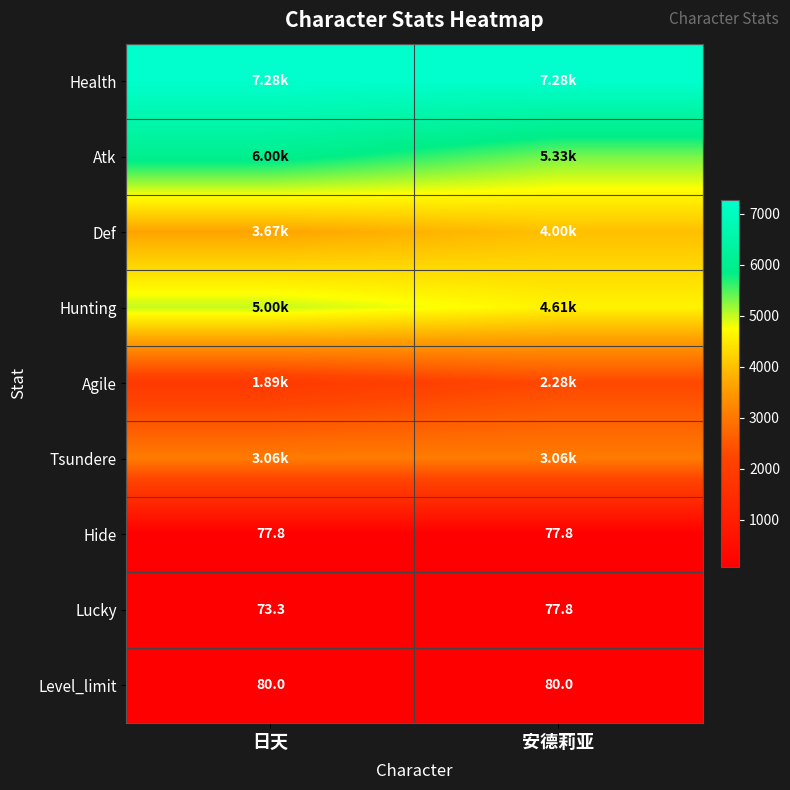

At how many categories does at least one series exceed 6214?

2